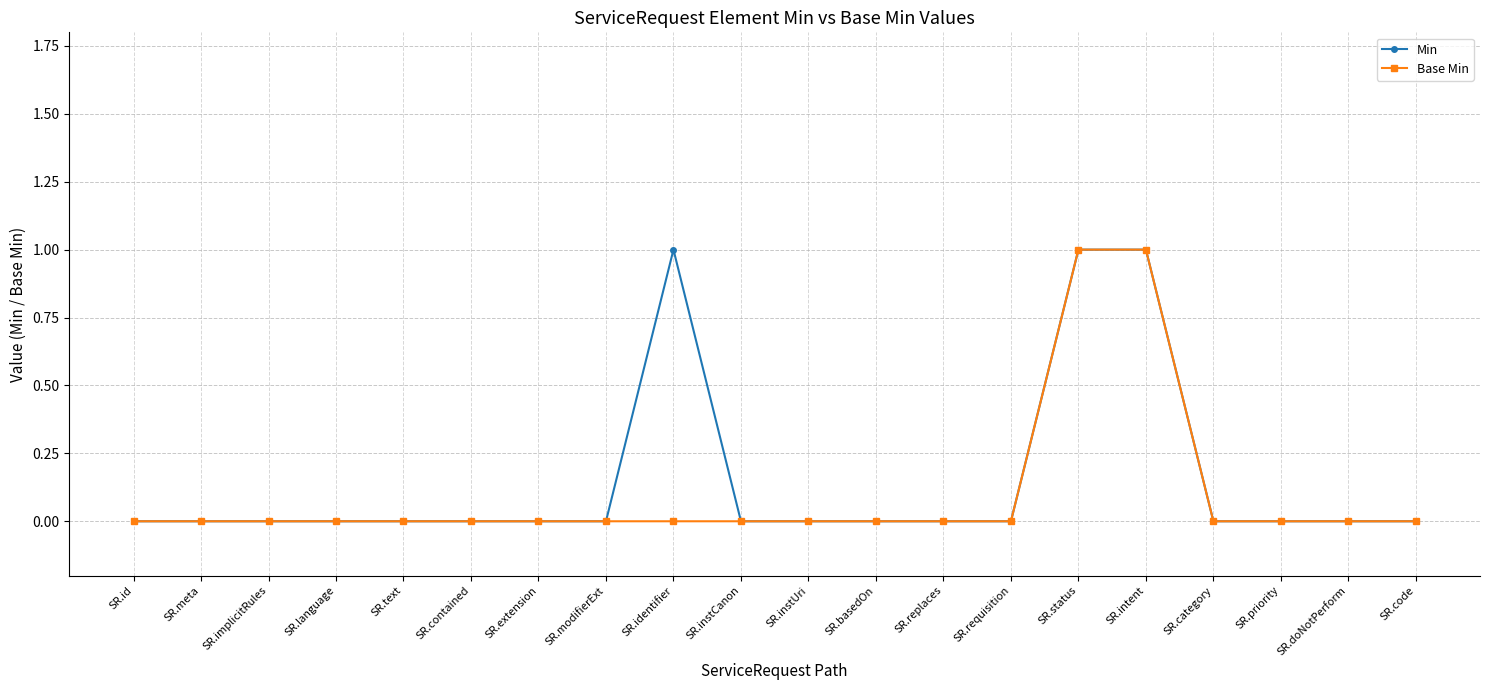

The value of Min at SR.extension is 0. True or false?

True